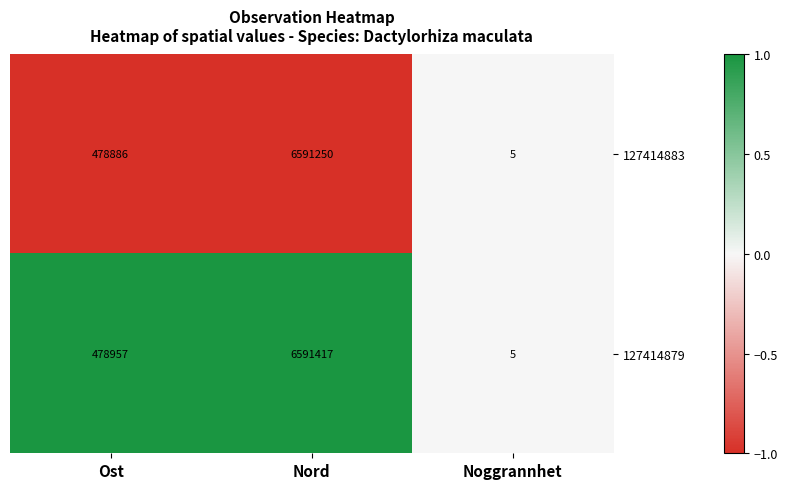

What is the minimum value shown in the chart?

5